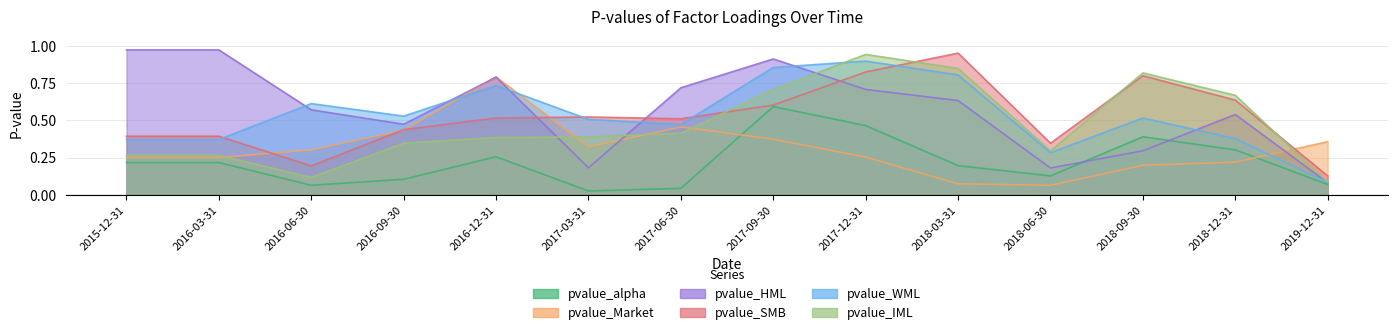

What is the label of the 6th point from the left?

2017-03-31